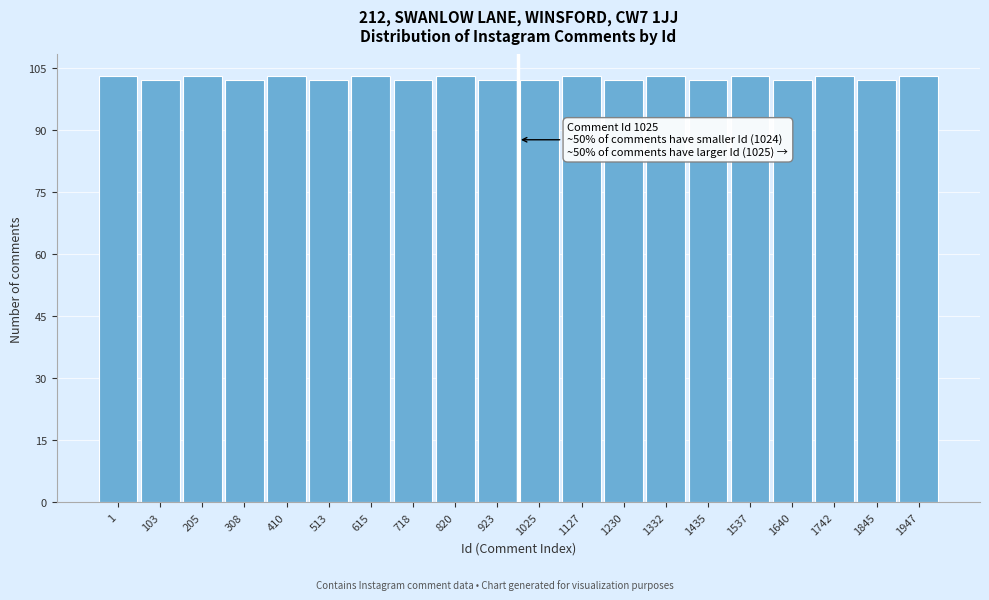

Reading left to right, transcribe all the data shown in this chart.

103	102	103	102	103	102	103	102	103	102	102	103	102	103	102	103	102	103	102	103